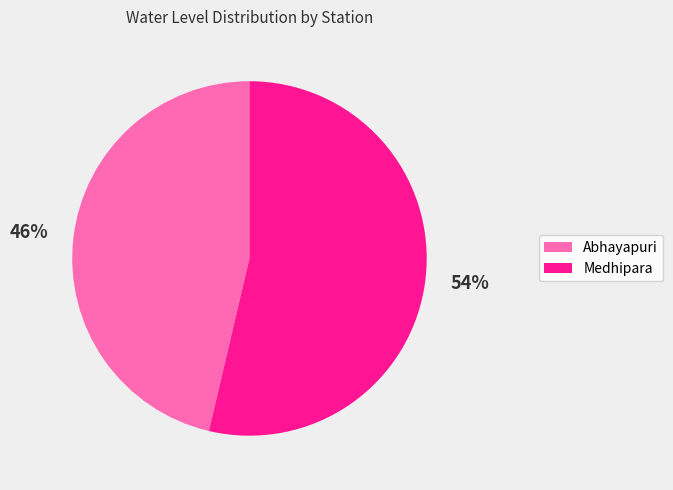

The Medhipara slice represents 54% of the pie. True or false?

True